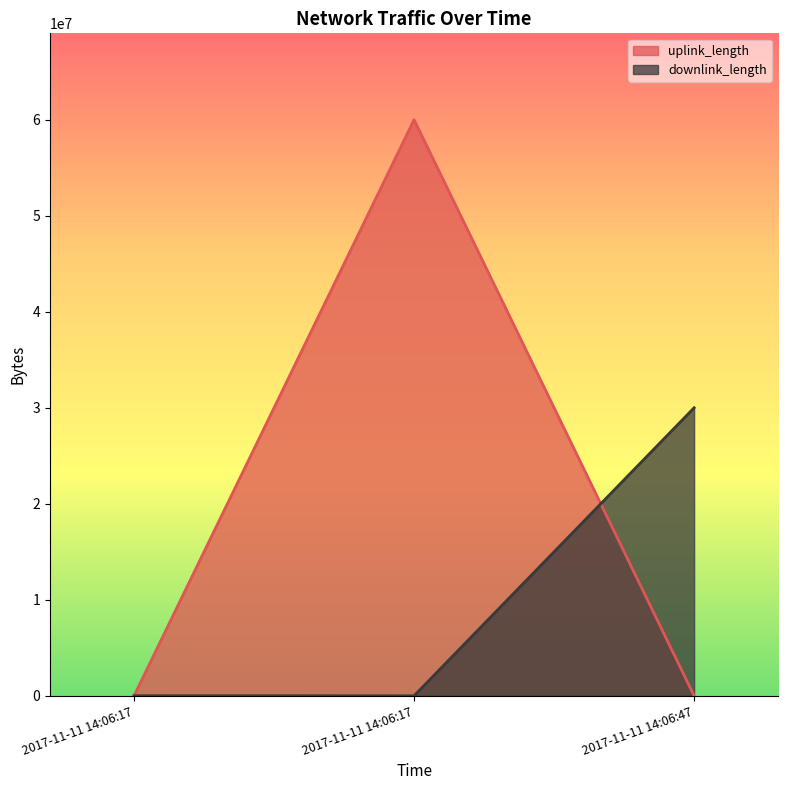

At 2017-11-11 14:06:47, list the series in order from smallest to largest.

uplink_length, downlink_length